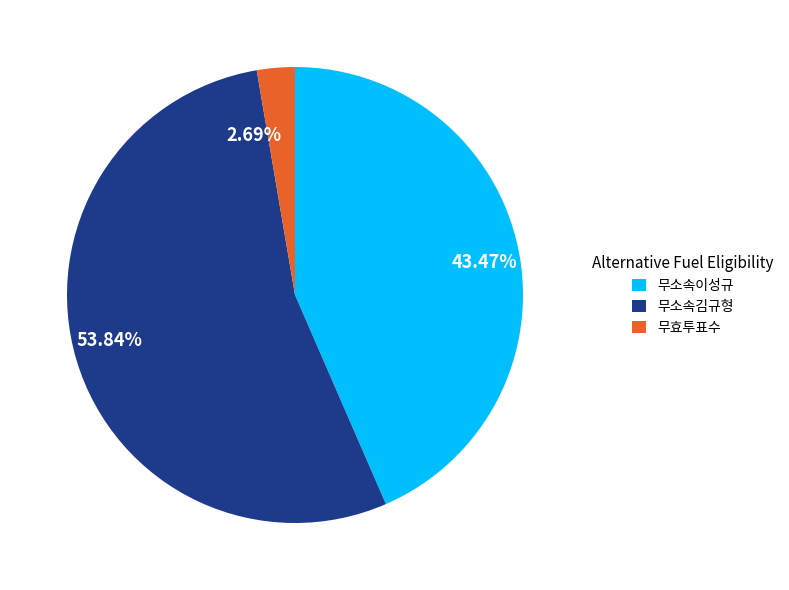

True or false: 무소속이성규 accounts for 43% of the total.

True